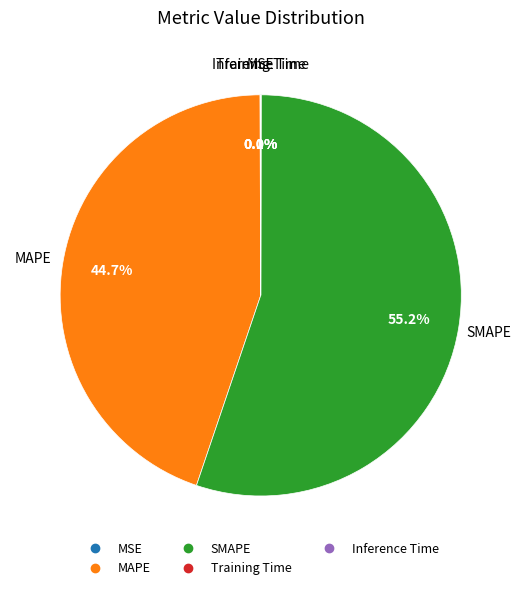

Is SMAPE the majority of the pie?

Yes